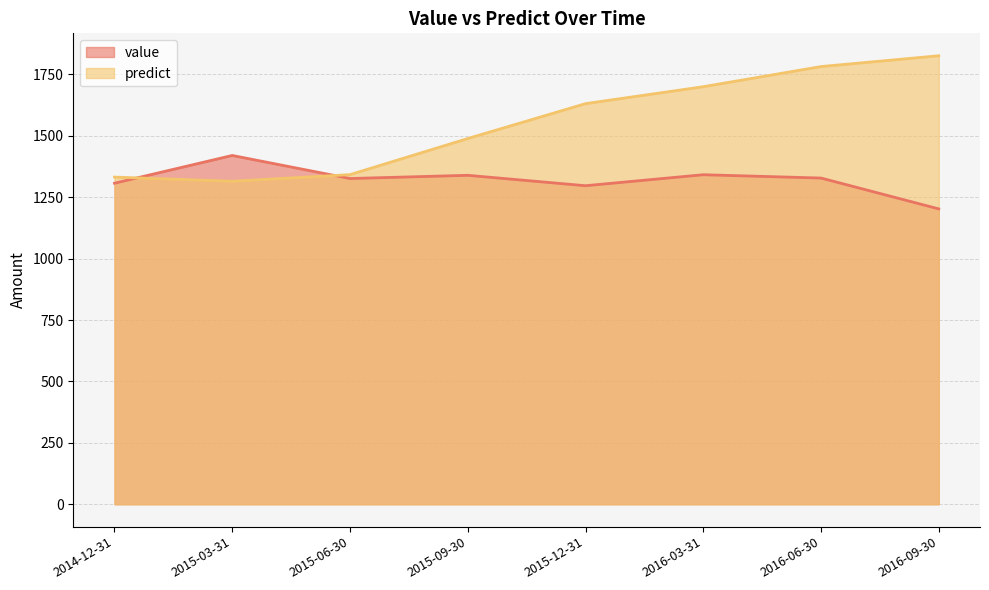

Reading left to right, transcribe all the data shown in this chart.

value: 1307.0	1420.0	1326.1	1339.2	1296.8	1341.6	1328.0	1202.5
predict: 1332.0	1315.0	1342.0	1489.0	1631.0	1700.0	1782.0	1826.0